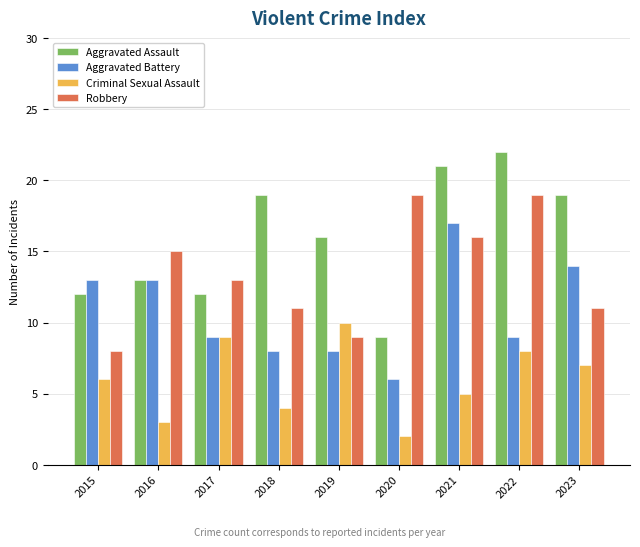

Read the Robbery value at 2020.

19